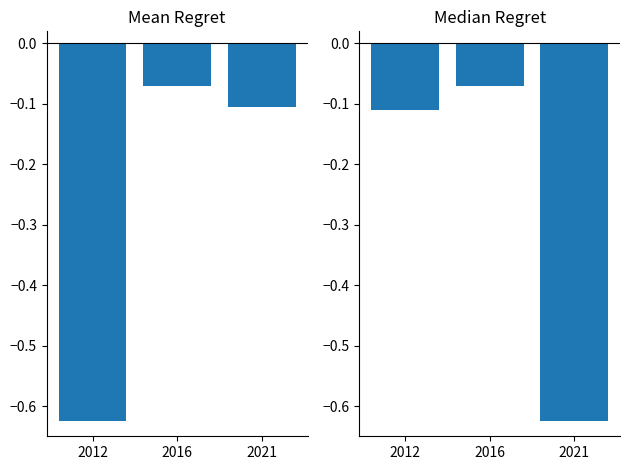

What is the approximate value of Median Regret at 2021?

-0.6